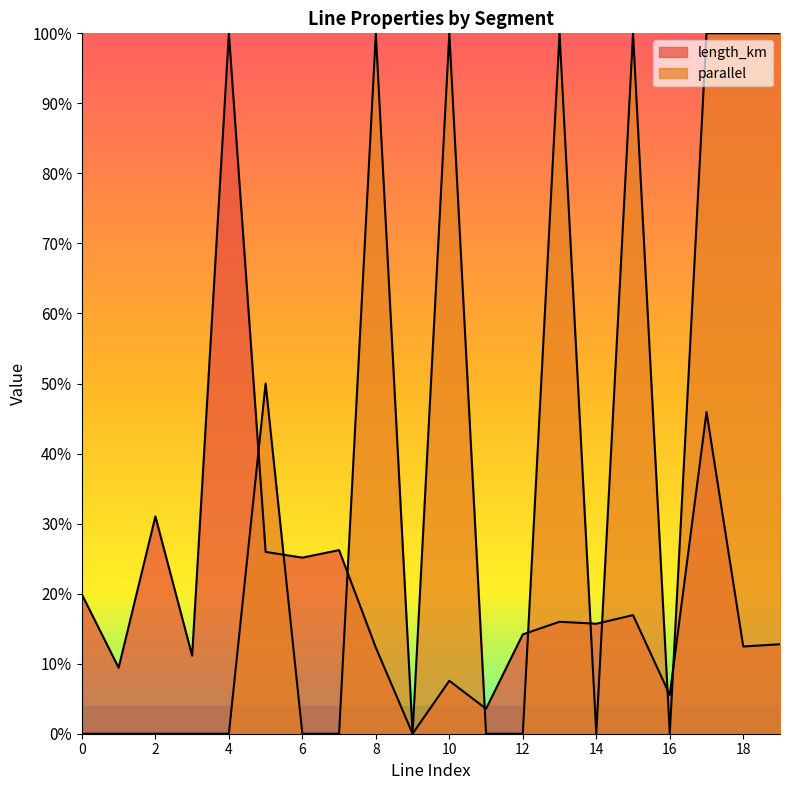

What are all the series names shown in the legend?

length_km, parallel